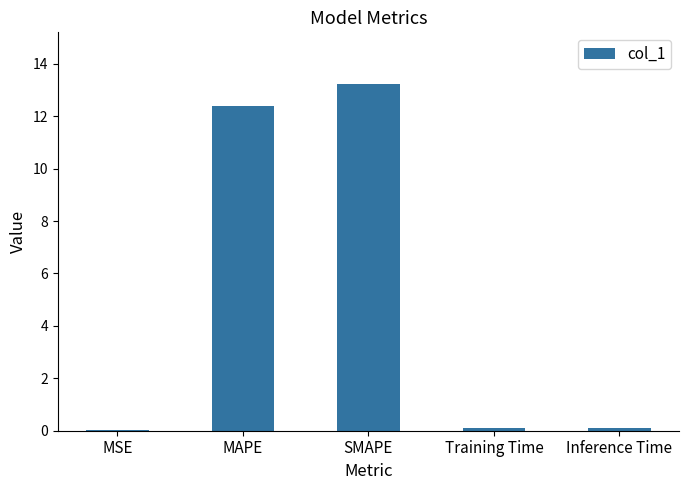

What is the sum of all values?

25.8